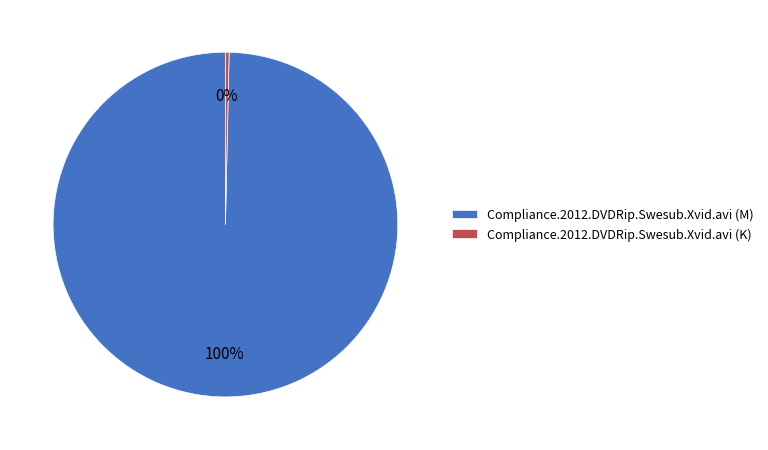

Which has a higher value, Compliance.2012.DVDRip.Swesub.Xvid.avi (K) or Compliance.2012.DVDRip.Swesub.Xvid.avi (M)?

Compliance.2012.DVDRip.Swesub.Xvid.avi (M)